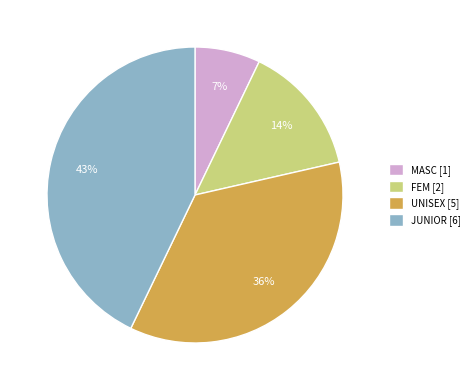

To the nearest percent, what percentage of the pie is JUNIOR?

43%